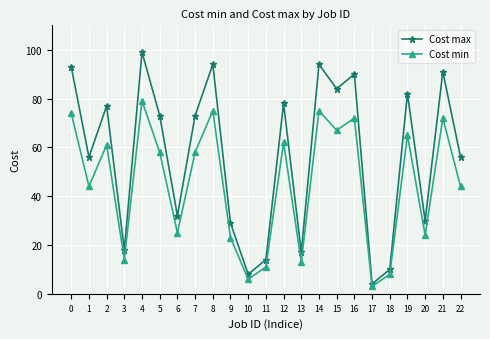

Reading left to right, what are all the values shown in this chart?

Cost max: 0=93	1=56	2=77	3=18	4=99	5=73	6=32	7=73	8=94	9=29	10=8	11=14	12=78	13=17	14=94	15=84	16=90	17=4	18=10	19=82	20=30	21=91	22=56
Cost min: 0=74	1=44	2=61	3=14	4=79	5=58	6=25	7=58	8=75	9=23	10=6	11=11	12=62	13=13	14=75	15=67	16=72	17=3	18=8	19=65	20=24	21=72	22=44